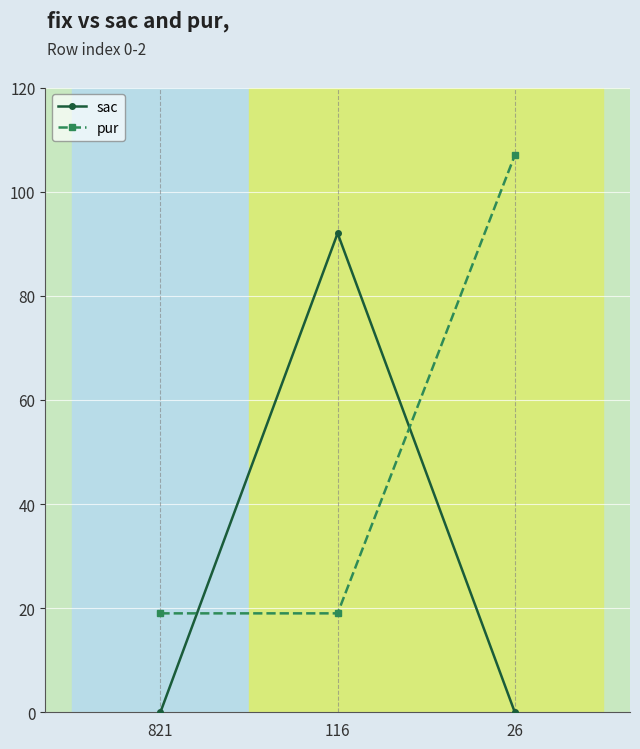

Which category has the highest value across all series?

26